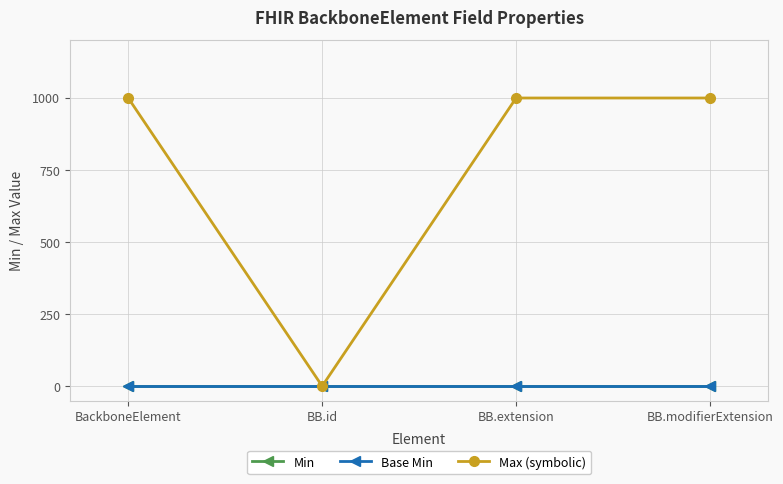

Is this an area chart (filled region under the line)?

No